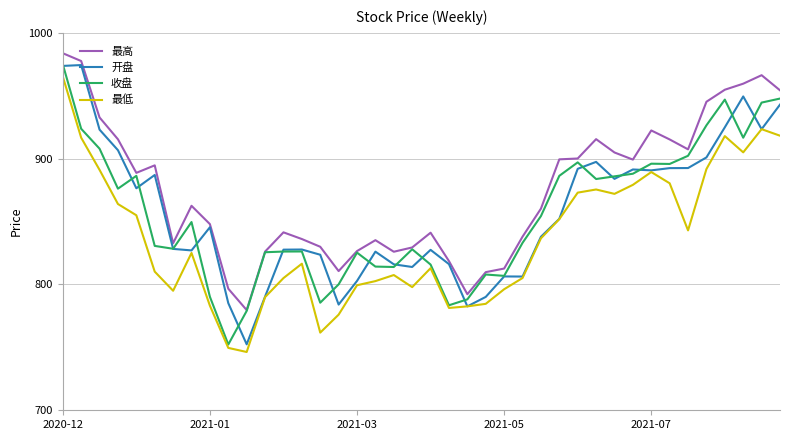

What is the average value of the 收盘 series?

856.3